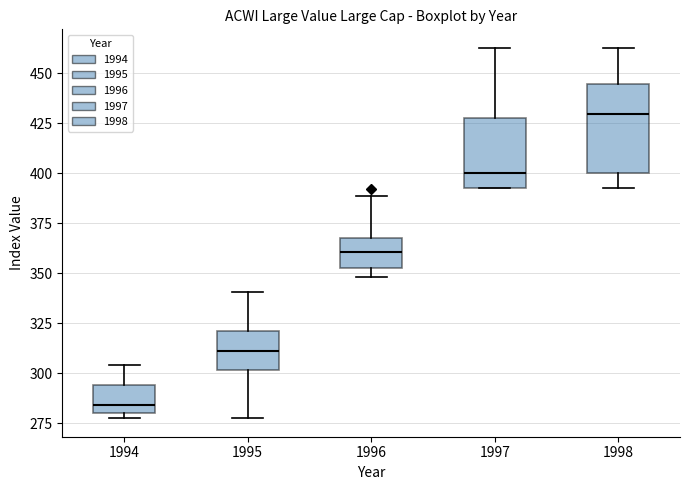

Reading left to right, read every box against the y-axis: the position of its median line, the range the box covers, and the ends of its whiskers. The values are not printed on the chart, so give them approximately, as read against the axis.

1994: median 285, box 280 to 295, whiskers 275 to 305
1995: median 310, box 300 to 320, whiskers 275 to 340
1996: median 360, box 355 to 370, whiskers 350 to 390
1997: median 400, box 395 to 430, whiskers 390 to 465
1998: median 430, box 400 to 445, whiskers 390 to 465